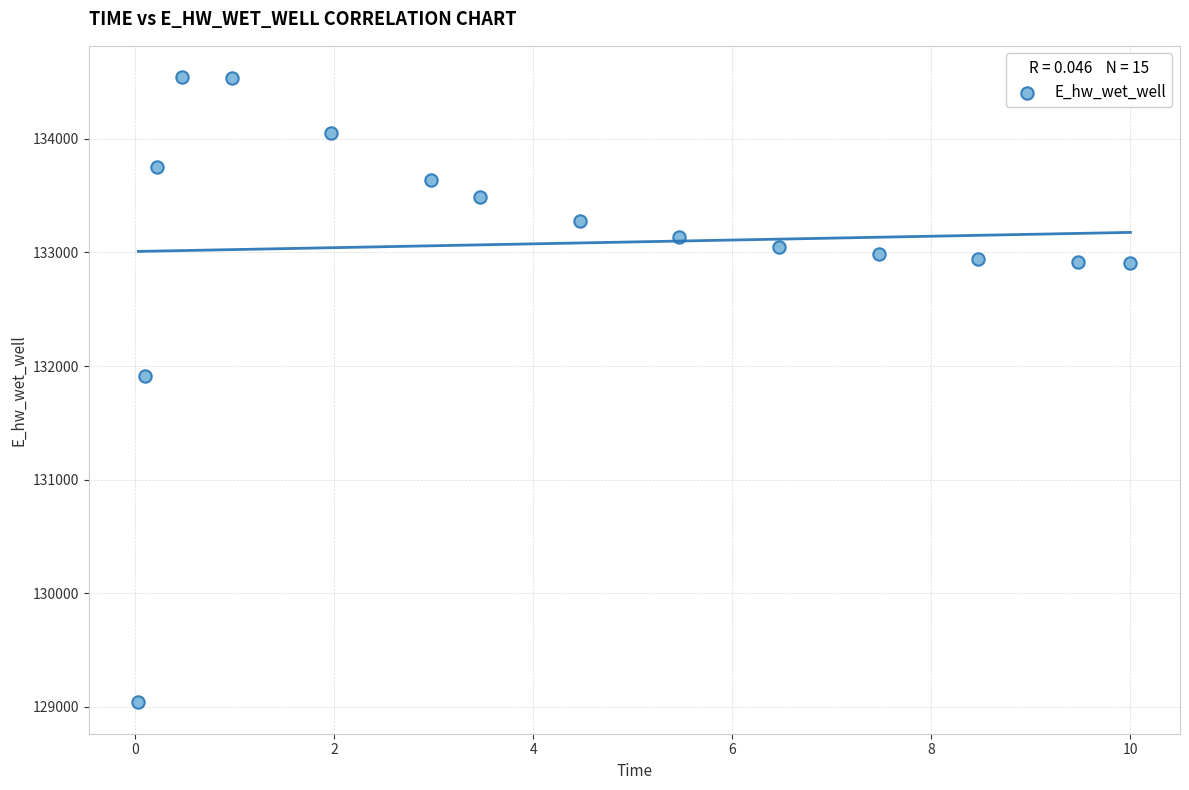

What is the range of Y values (max minus min)?

5504.7